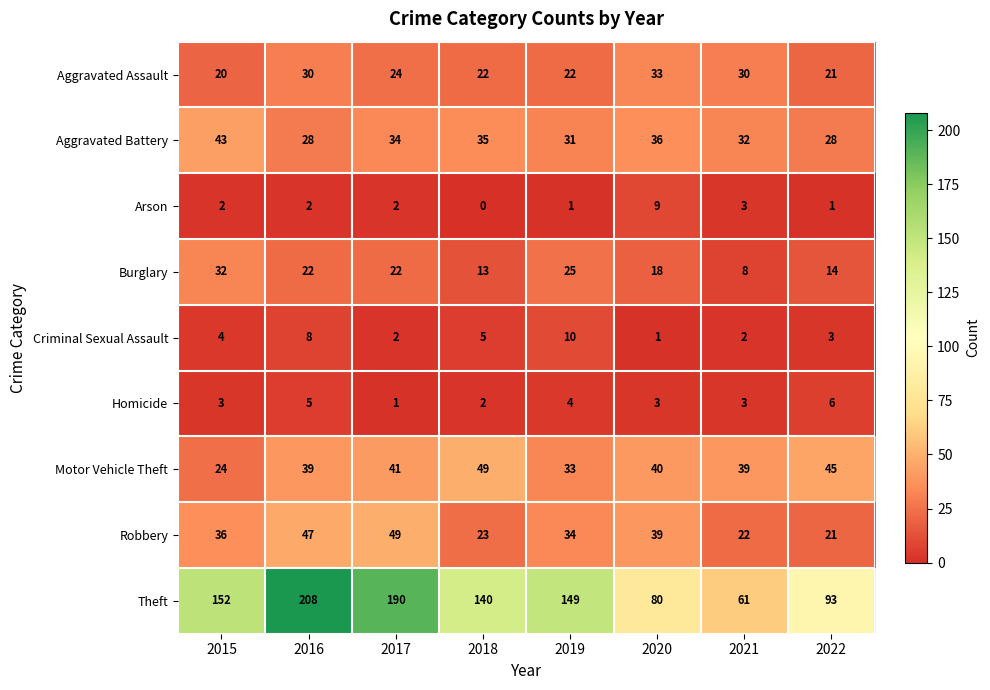

Which series has the largest total across all categories?

Theft